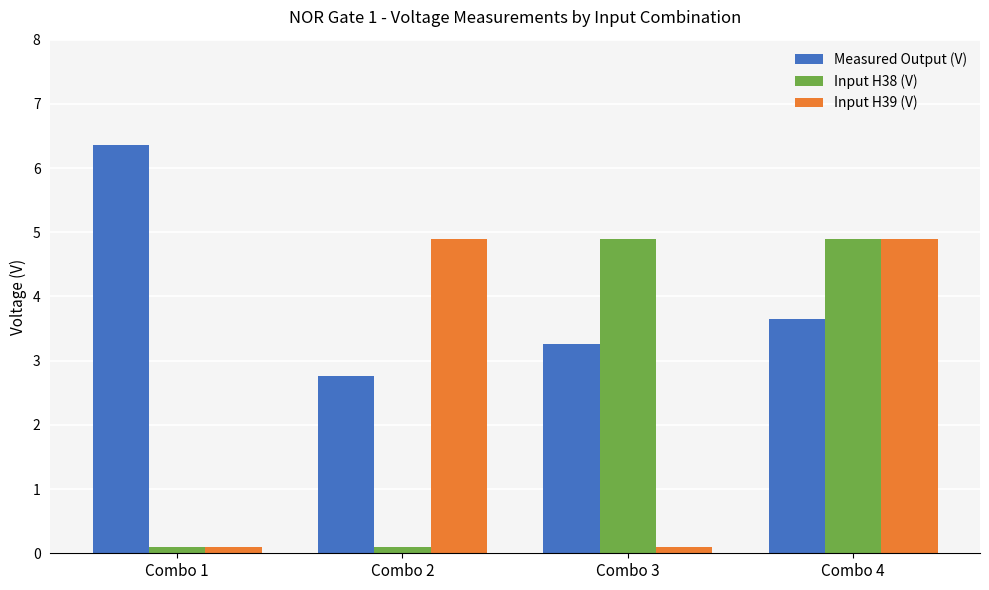

Where does the Input H38 (V) series first go above 4?

Combo 3